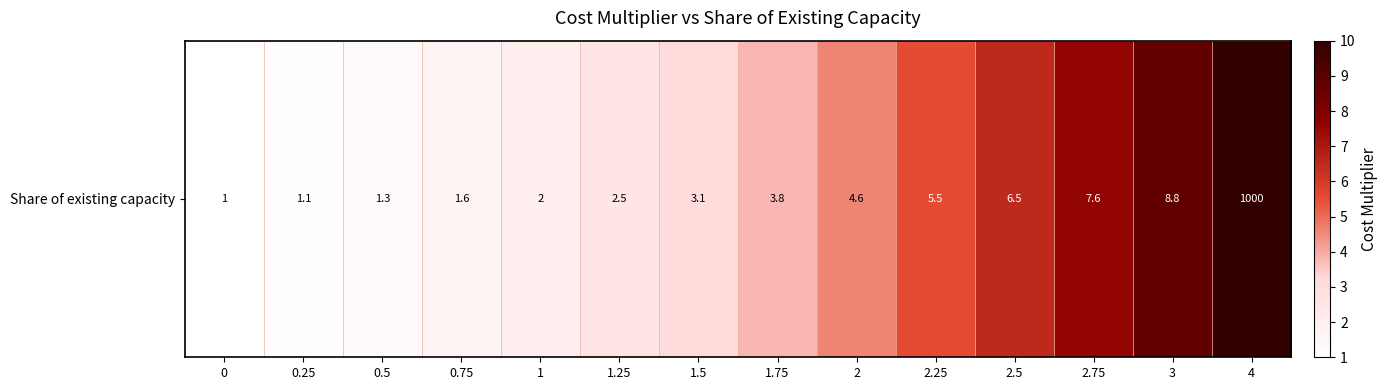

List the labels in order of value, largest first.

4, 3, 2.75, 2.5, 2.25, 2, 1.75, 1.5, 1.25, 1, 0.75, 0.5, 0.25, 0